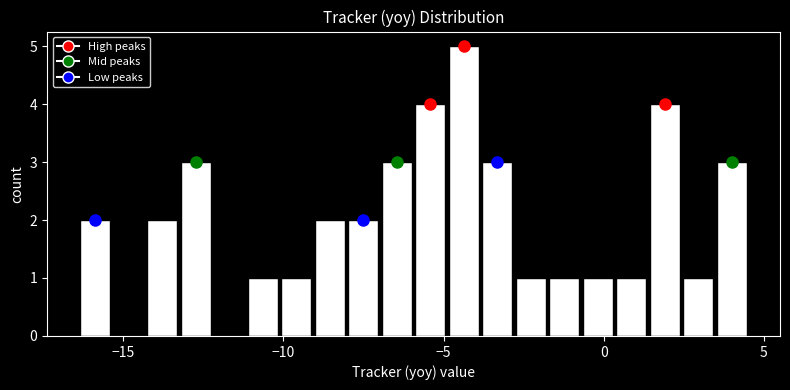

Around what value on the x-axis is the tallest bar? Give the approximate position of its centre, as read against the axis.

-4.5